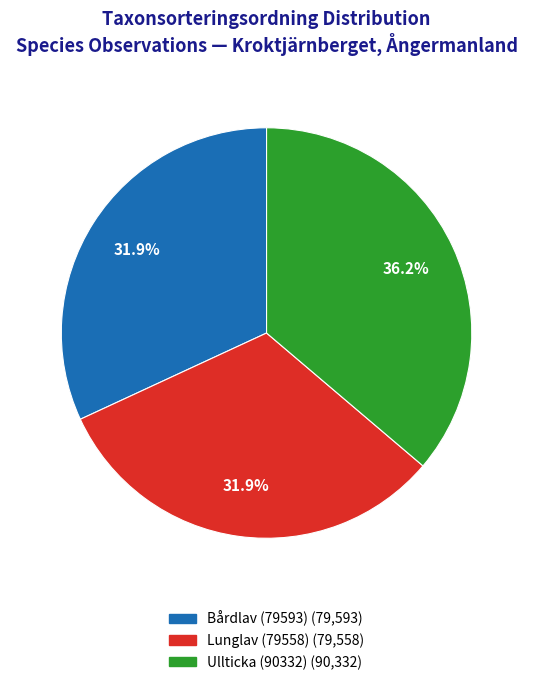

Which category has the biggest portion of the pie?

Ullticka (90332)